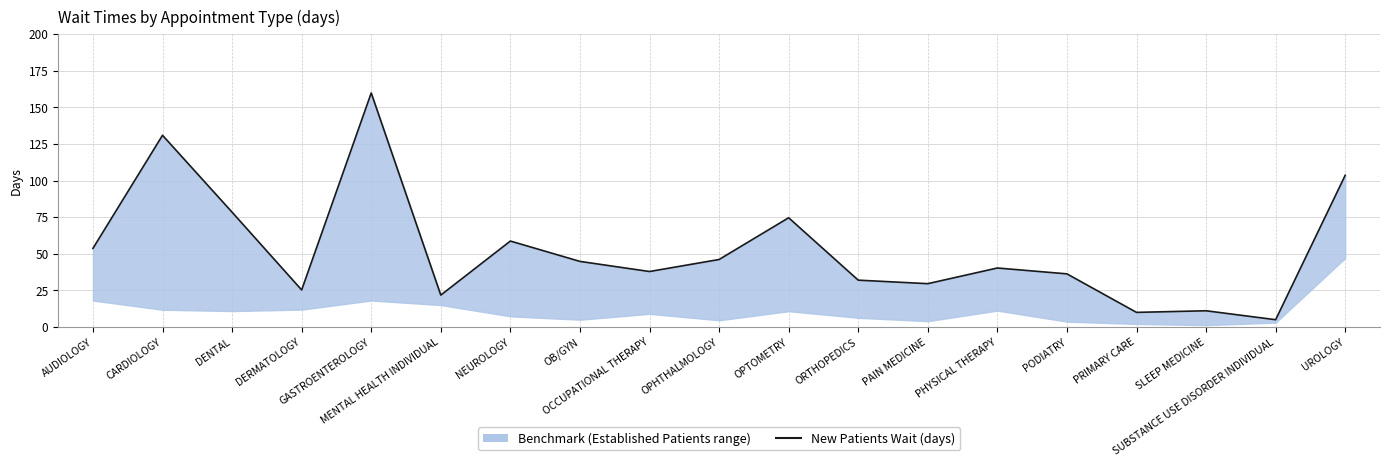

What is the value of the 16th point from the left?

10.0